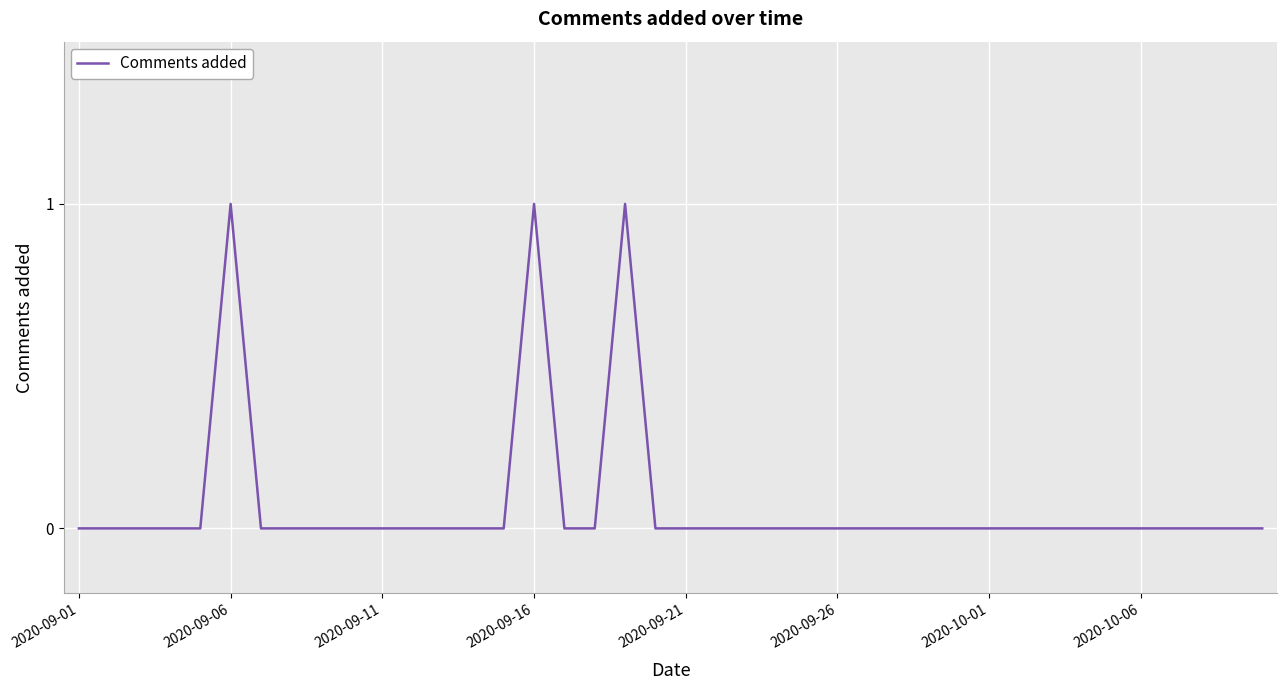

Count the number of data series in this chart.

1